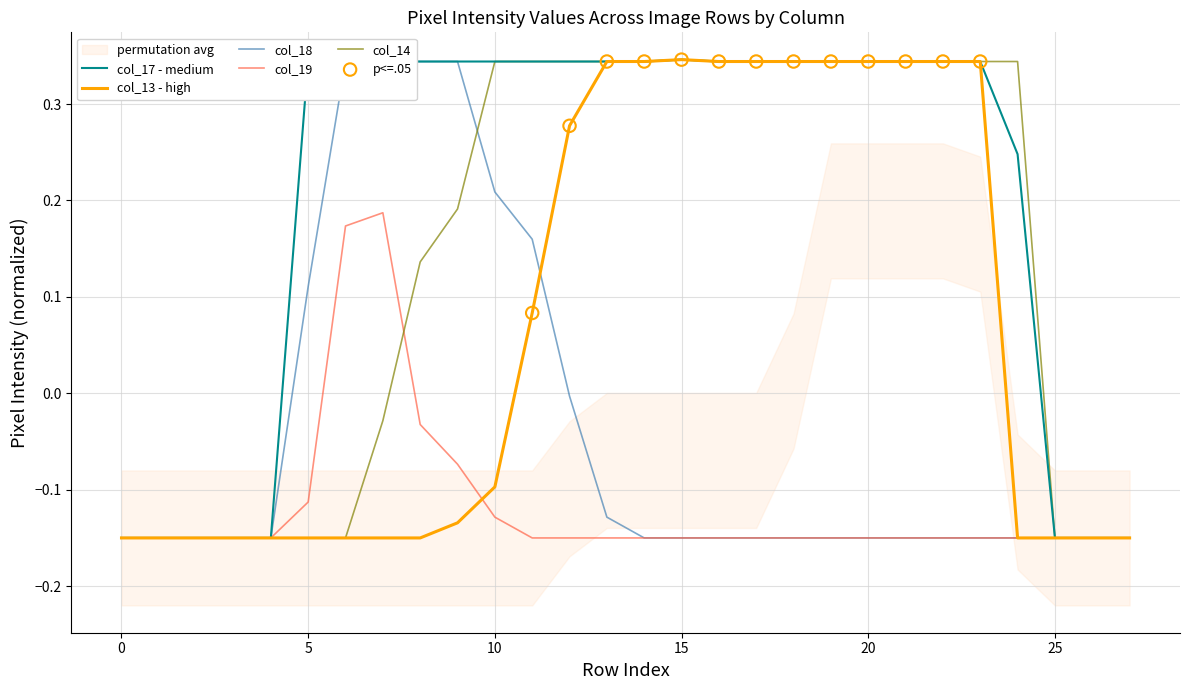

True or false: col_19 has a value of -0.3 at 0.

False